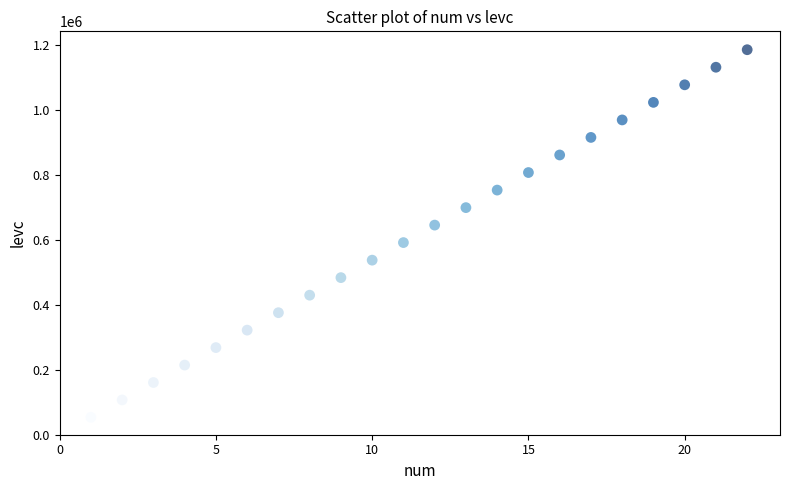

What is the range of Y values (max minus min)?

1131191